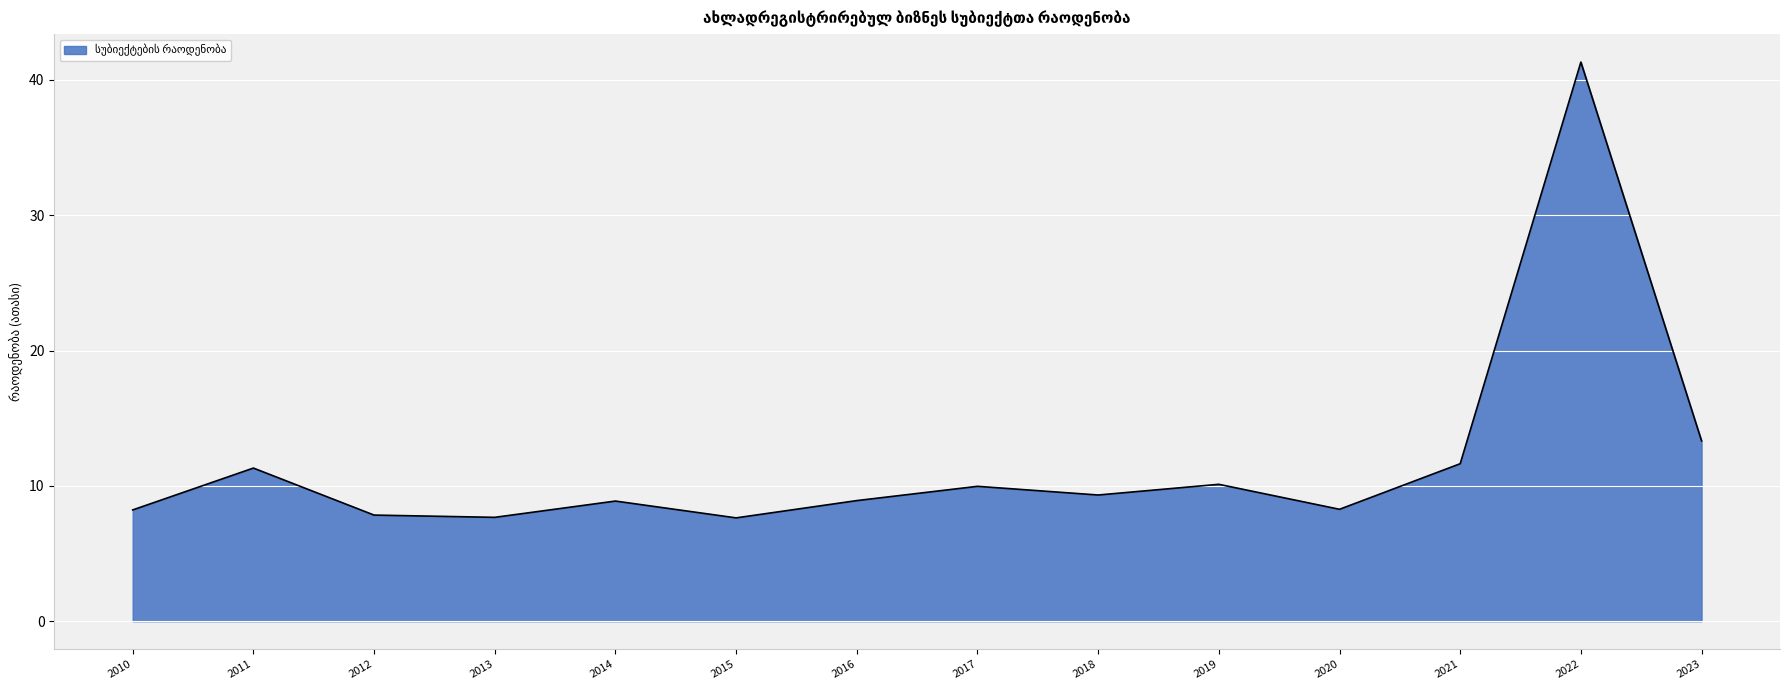

What is the change in value from 2014 to 2017?

+1.1